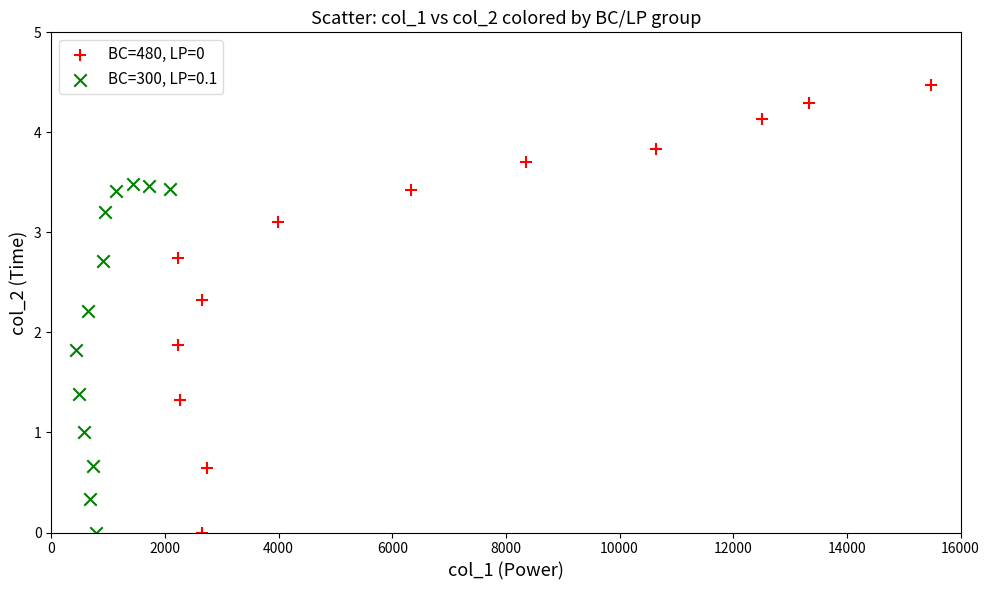

Which series contains the highest Y value?

BC=480, LP=0